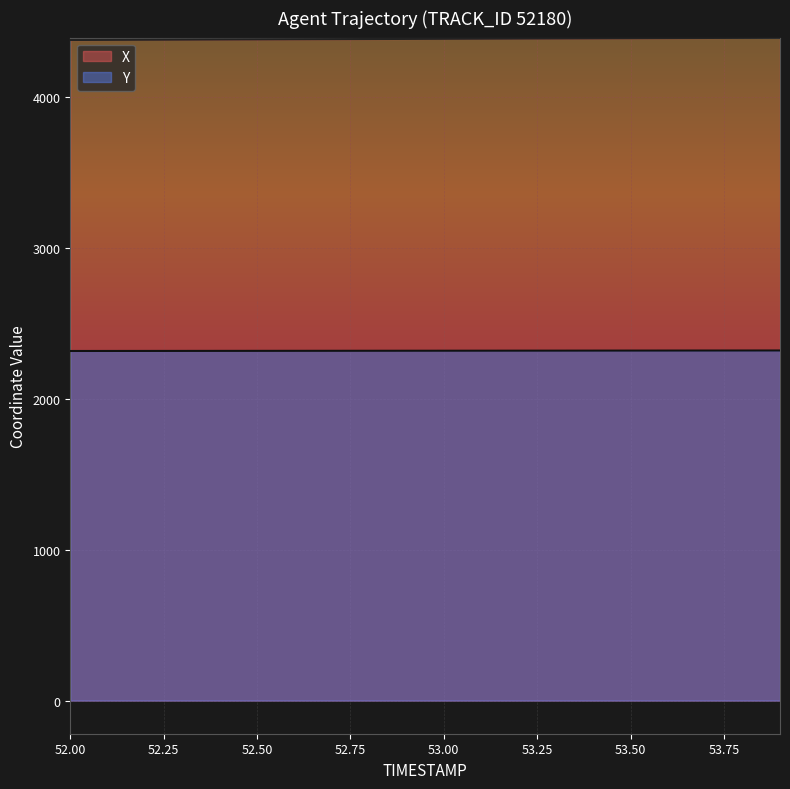

What value does the Y series have at 53.2?

2319.2